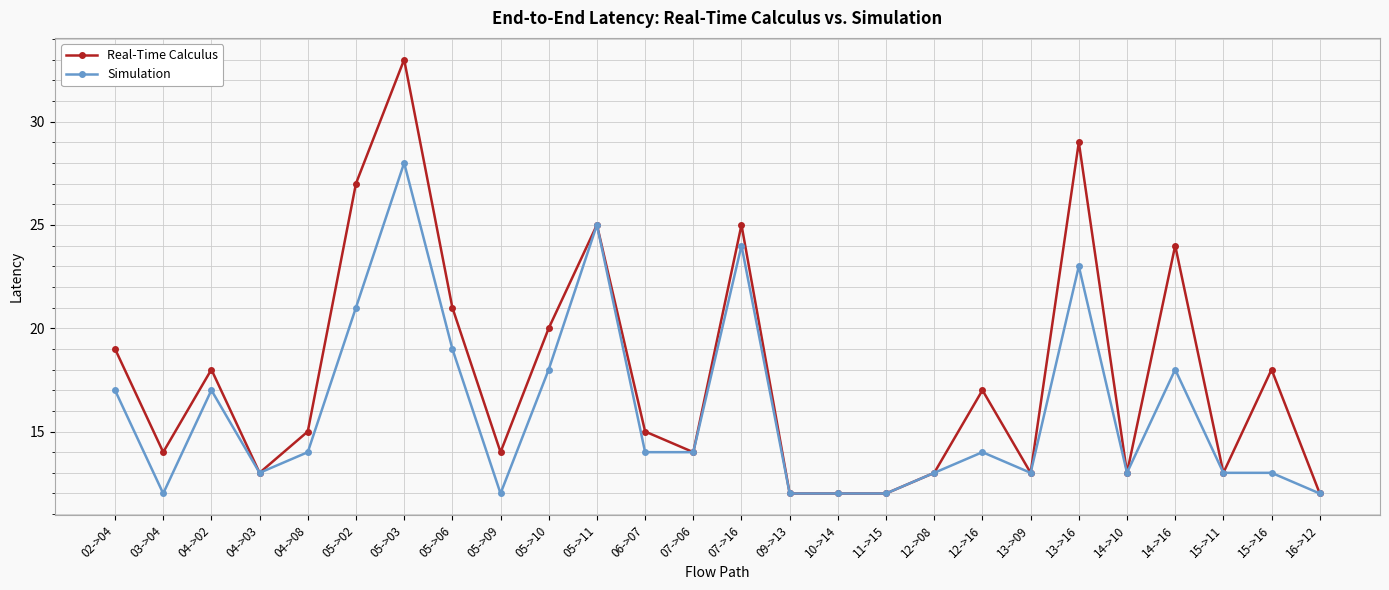

Reading left to right, list all the values displayed in this chart.

Real-Time Calculus: 19	14	18	13	15	27	33	21	14	20	25	15	14	25	12	12	12	13	17	13	29	13	24	13	18	12
Simulation: 17	12	17	13	14	21	28	19	12	18	25	14	14	24	12	12	12	13	14	13	23	13	18	13	13	12